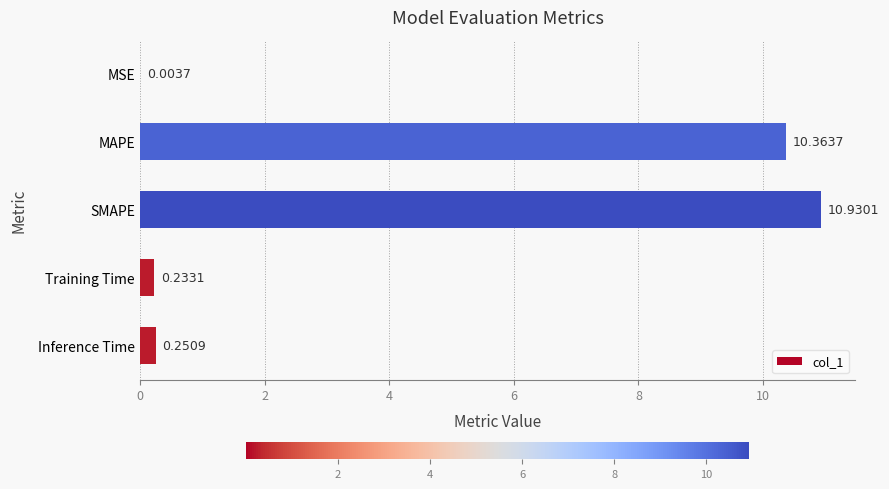

At which category does the chart reach its peak across all series?

SMAPE